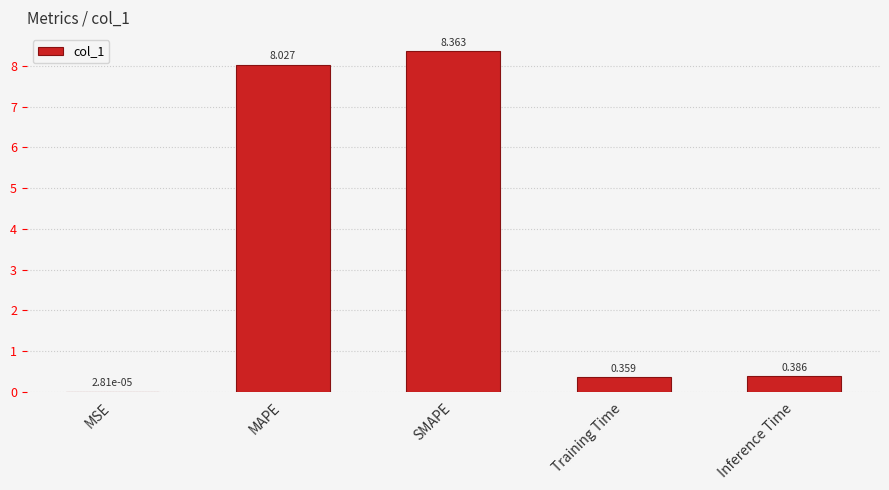

How many categories are shown in the chart?

5